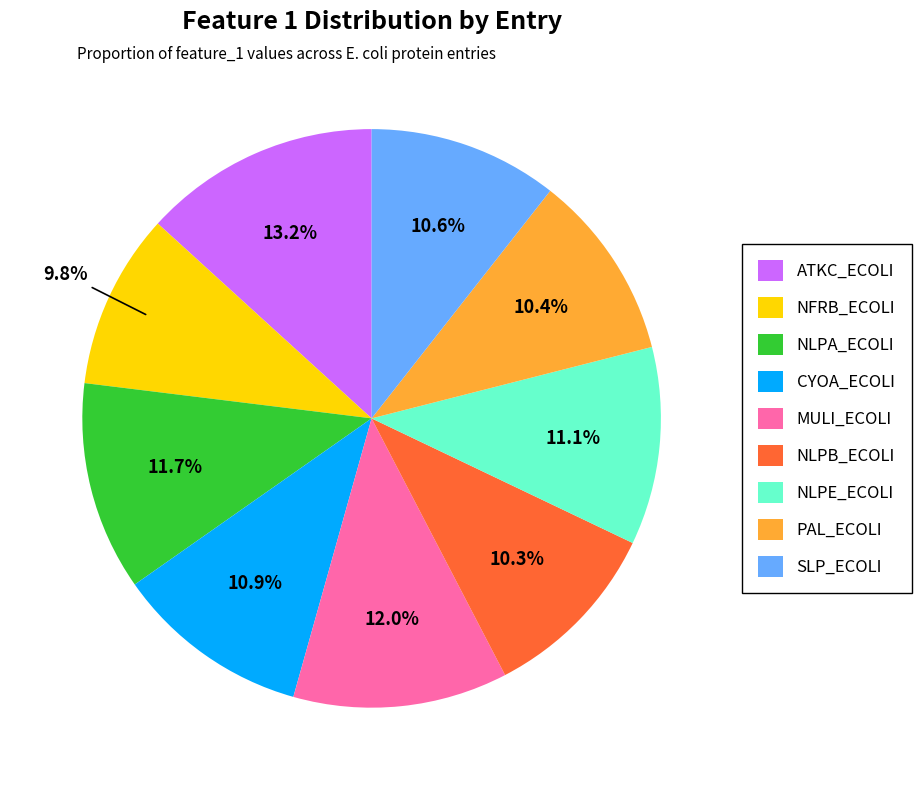

To the nearest percent, what is the difference between the NLPB_ECOLI and ATKC_ECOLI slice percentages?

3%